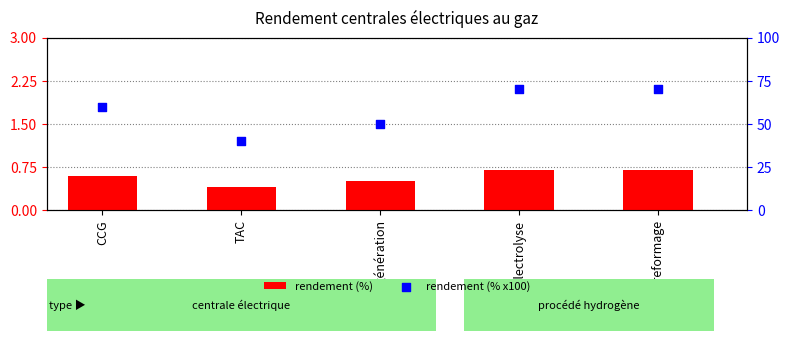

What is the total value across all series at TAC?

40.4